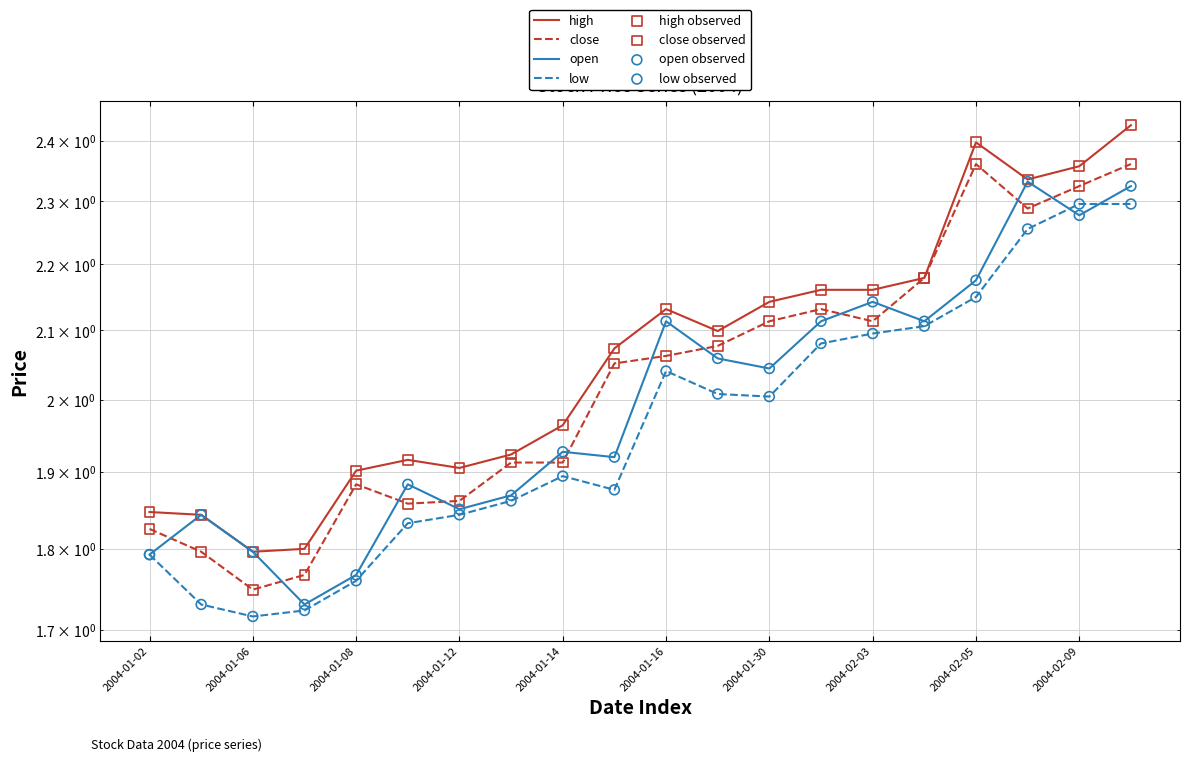

At how many categories does at least one series exceed 2?

11